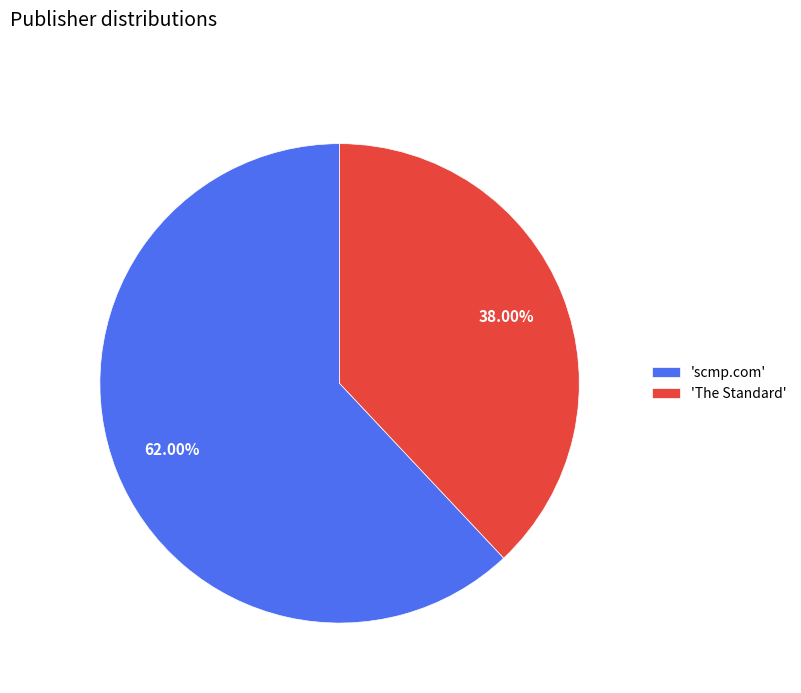

Between 'scmp.com' and 'The Standard', which is larger?

'scmp.com'